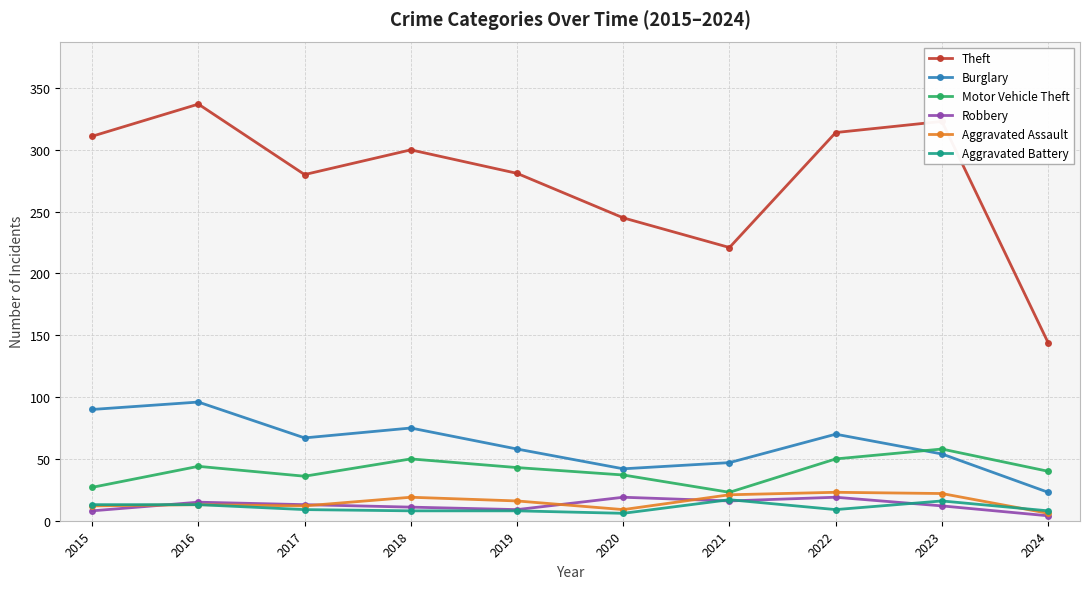

The Theft series shows 511 at 2016. True or false?

False